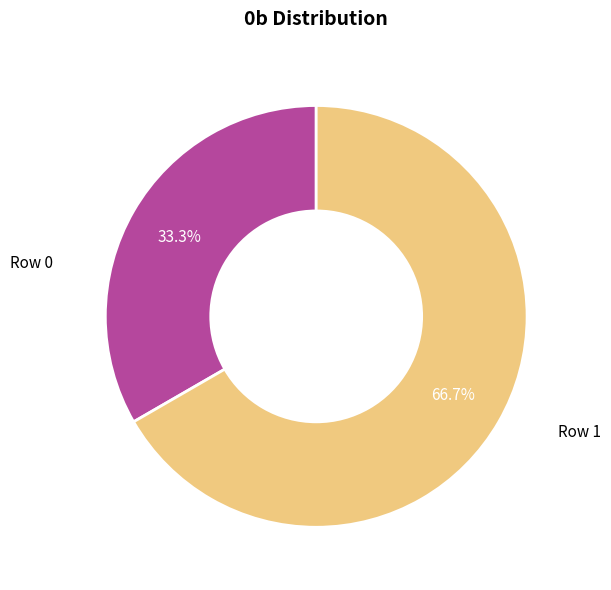

To the nearest percent, what is the average slice percentage?

50%